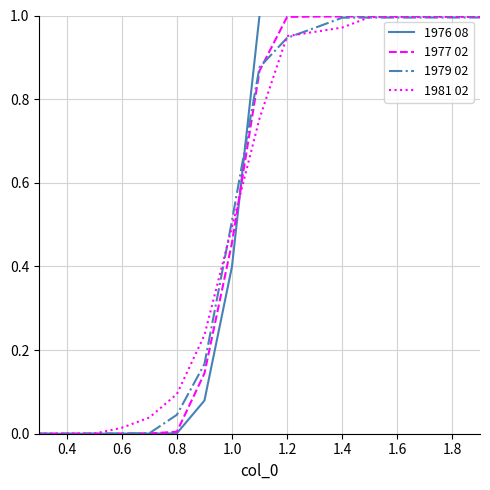

True or false: 1981 02 and 1976 08 cross at least once.

True